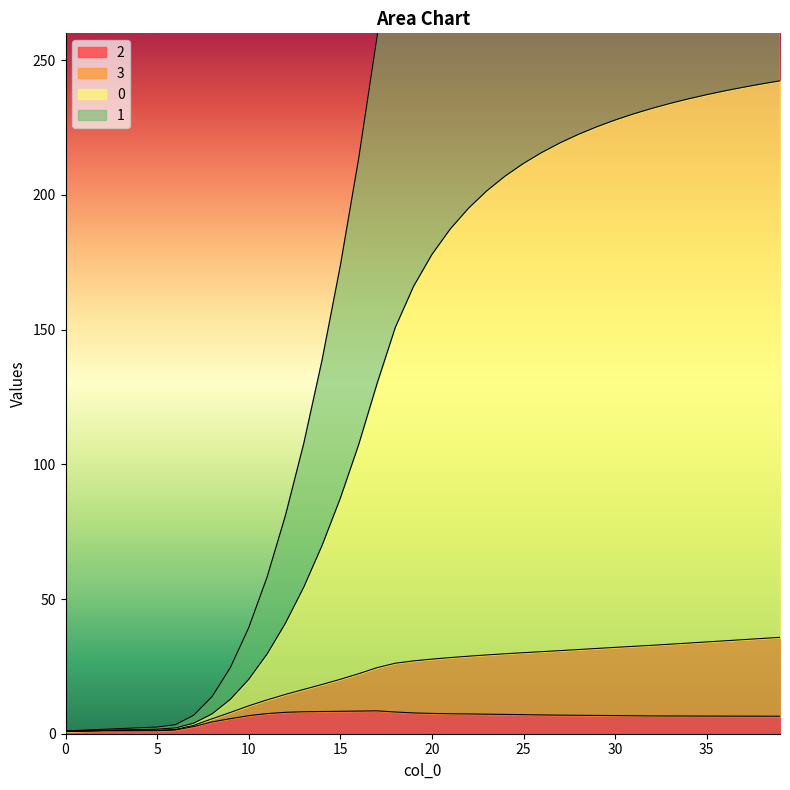

True or false: 2 has a value of 6.7 at 10.

True